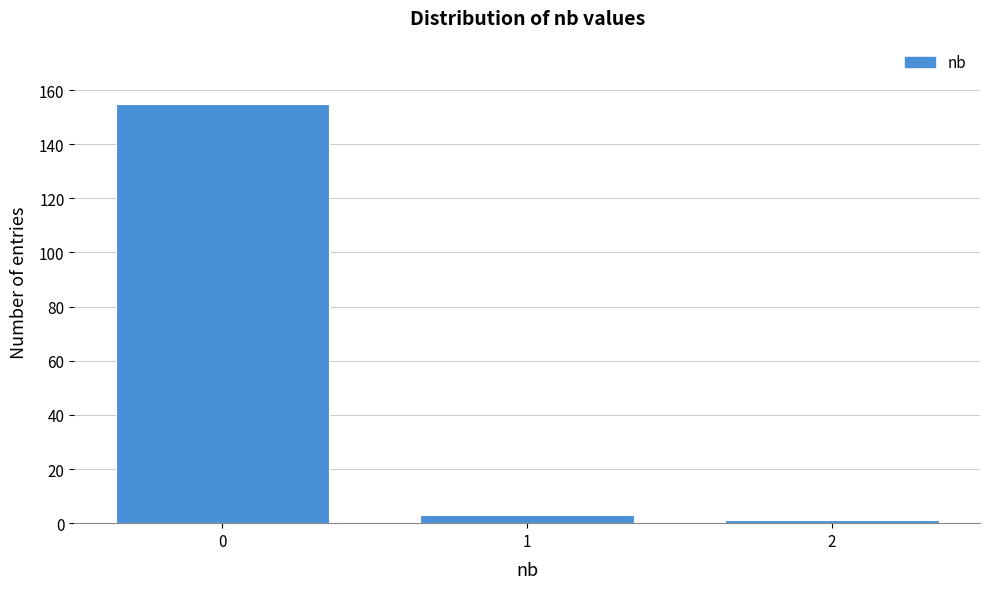

Reading left to right, list all the values displayed in this chart.

0=155	1=3	2=1